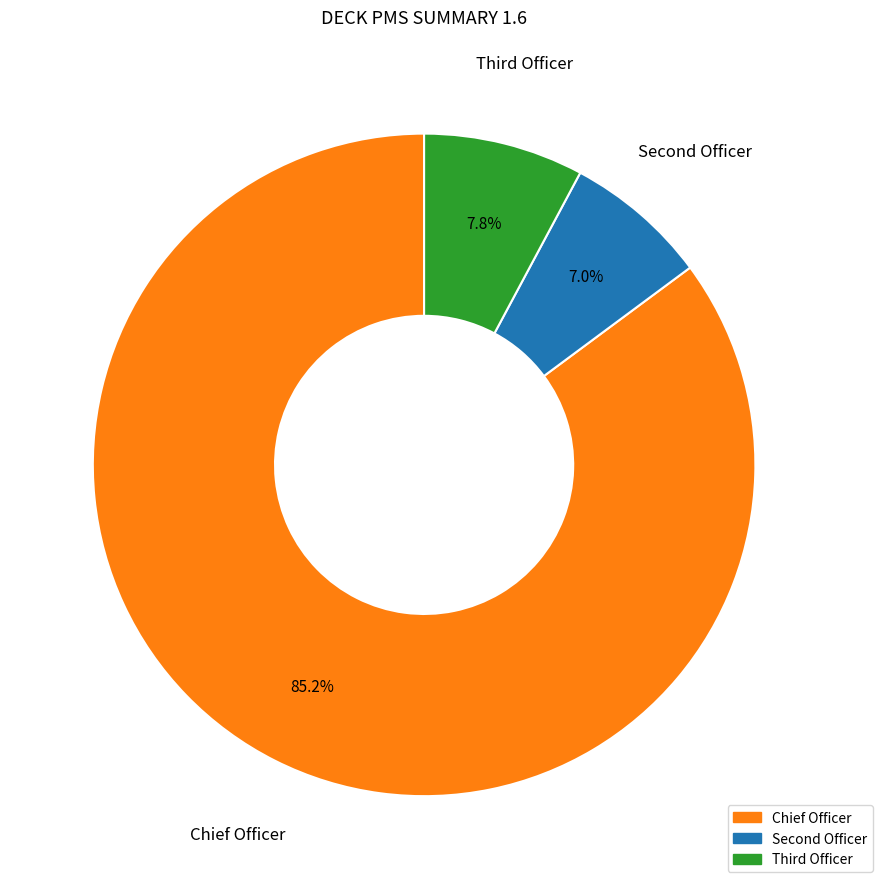

Does Chief Officer account for over 50% of the chart?

Yes